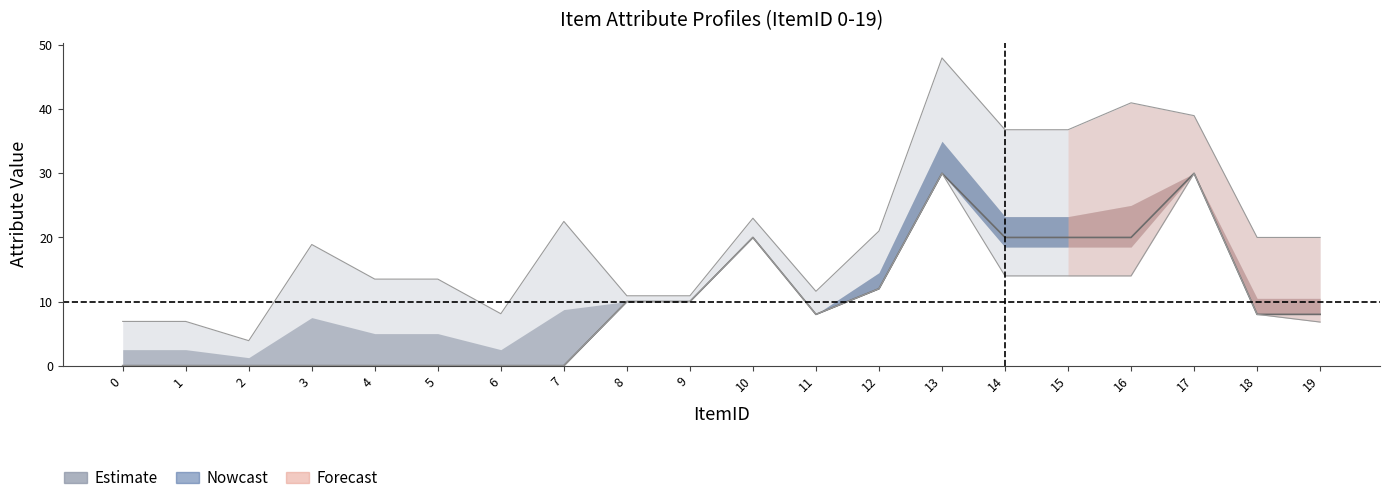

What is the value of the sweat point at the 12th from the left?

8